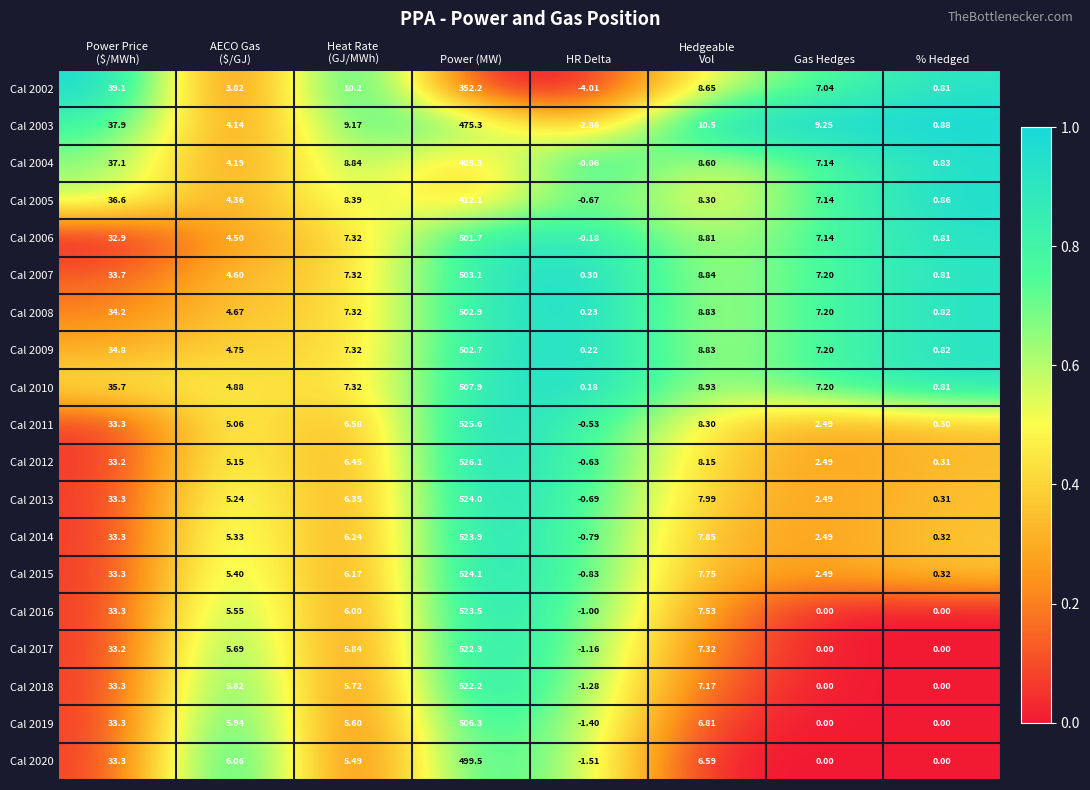

At which category is the sum across all series the highest?

Power (MW)